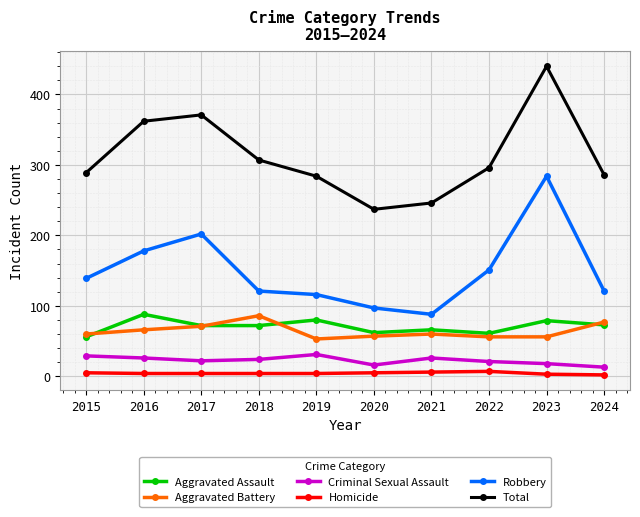

At 2019, list the series in order from smallest to largest.

Homicide, Criminal Sexual Assault, Aggravated Battery, Aggravated Assault, Robbery, Total